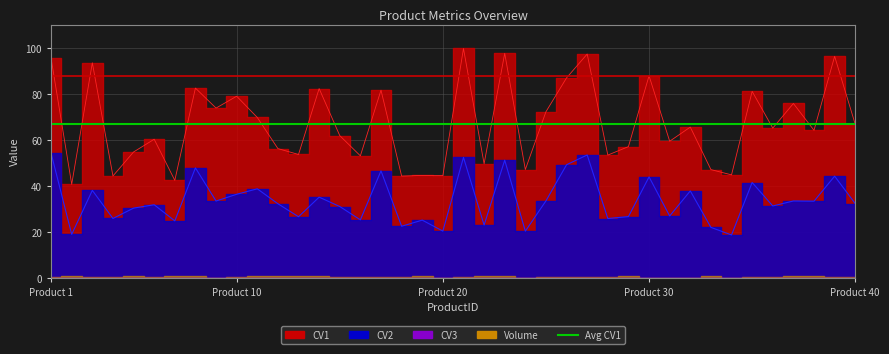

Reading right to left, what are all the values shown in this chart?

CV1: 66.8	96.4	64.2	75.9	65.2	81.1	44.8	47.1	65.6	59.5	87.9	57.1	53.4	97.3	87.0	72.3	47.1	97.7	49.6	99.8	44.5	44.6	44.3	81.7	53.1	61.9	82.3	53.7	56.2	69.8	79.0	73.9	82.5	42.4	60.3	54.8	44.3	93.5	40.7	95.5
CV2: 32.3	44.3	33.4	33.5	31.3	41.5	18.7	22.0	37.9	27.0	43.9	26.7	25.9	53.5	49.2	33.5	20.4	51.2	23.0	52.4	20.4	25.2	22.5	46.6	25.3	31.1	35.1	26.6	32.3	38.8	36.4	33.5	47.9	24.8	31.8	30.4	25.9	38.1	19.0	54.3